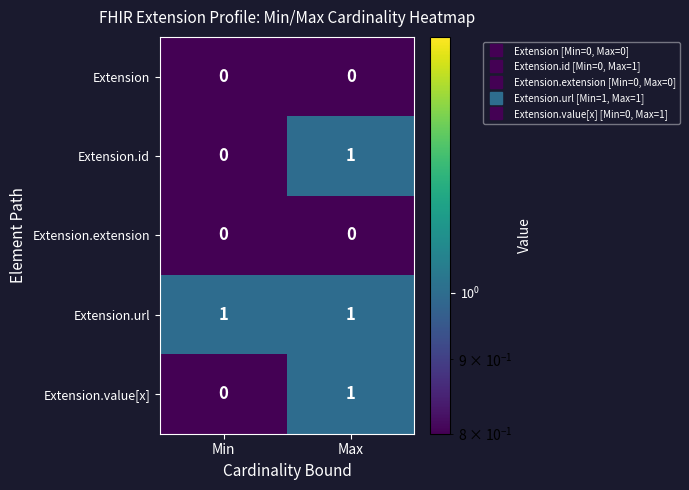

At how many categories does at least one series exceed 0?

2